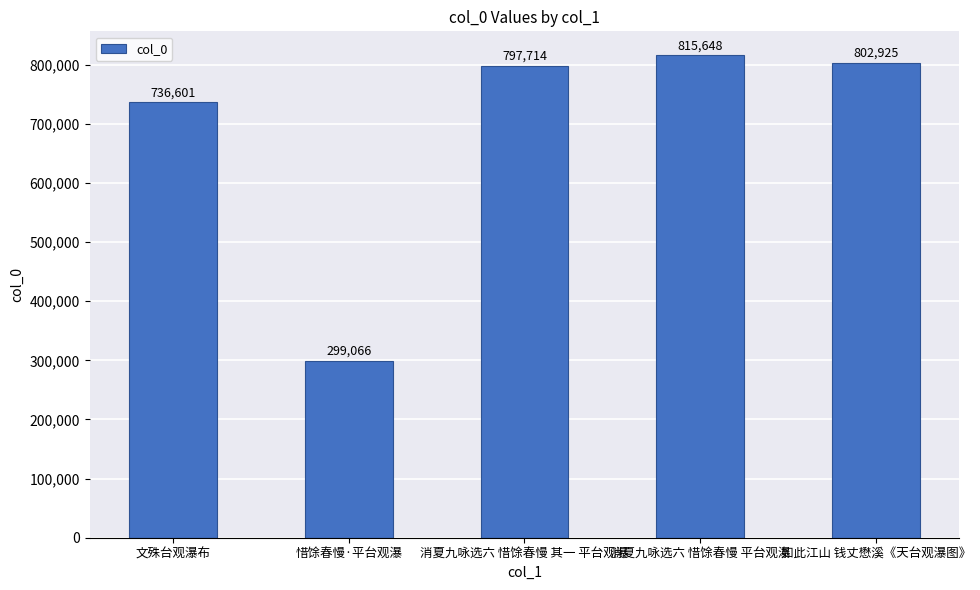

At which category does the chart reach its peak across all series?

消夏九咏选六 惜馀春慢 平台观瀑